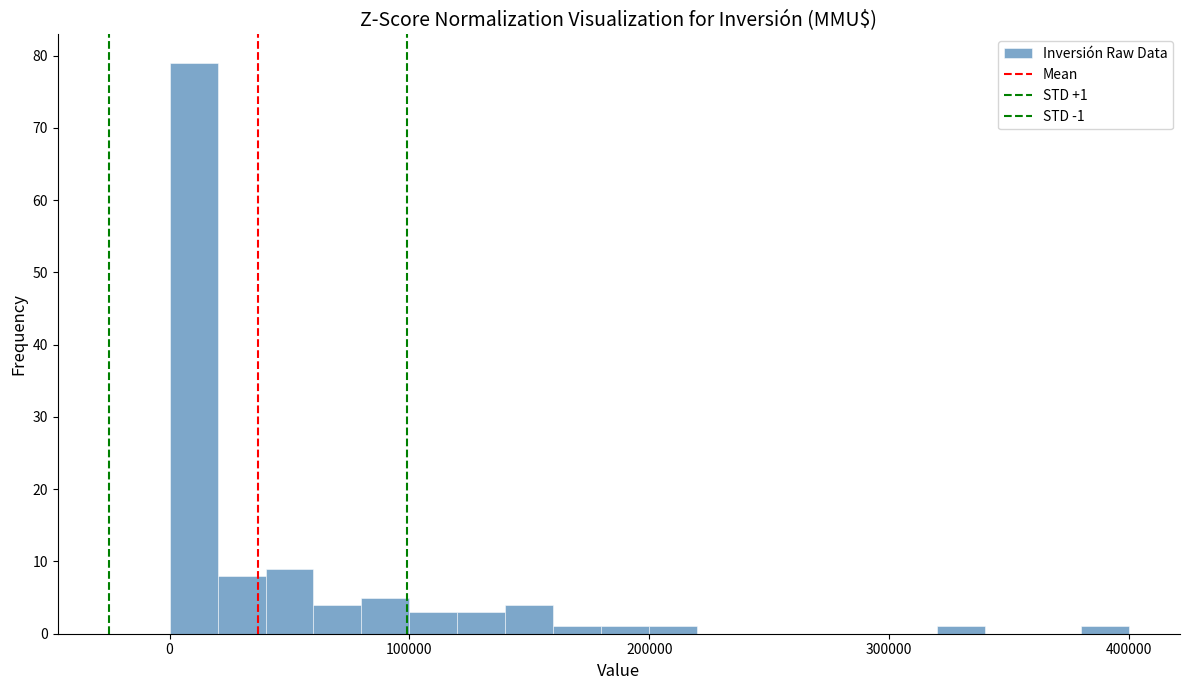

Read against the x-axis, roughly where is the centre of the tallest bar?

10000